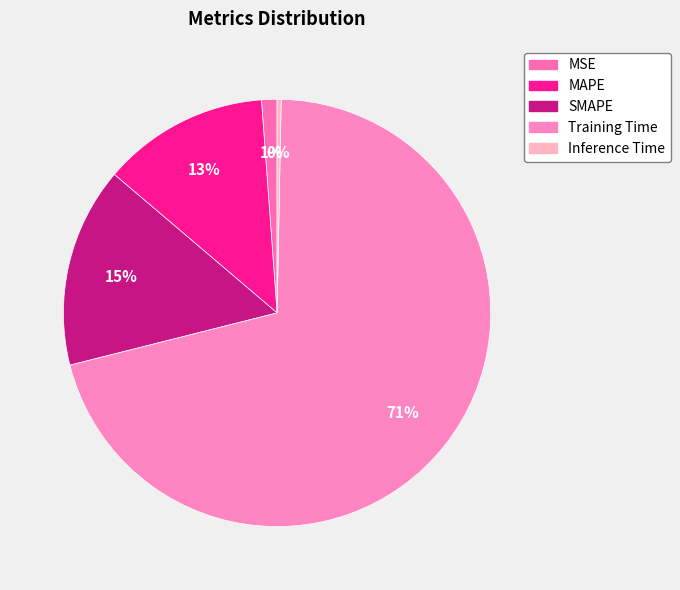

To the nearest percent, what is the average slice percentage?

20%